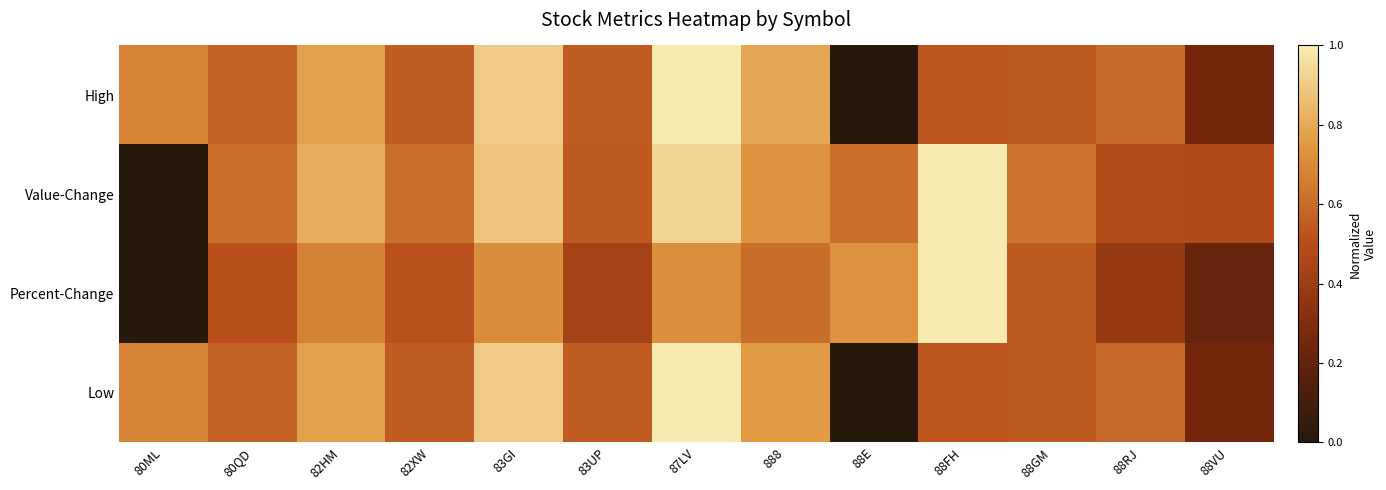

Reading left to right, list all the values displayed in this chart.

High: 80ML=0.7	80QD=0.6	82HM=0.8	82XW=0.6	83GI=0.9	83UP=0.6	87LV=1.0	888=0.8	88E=0.0	88FH=0.5	88GM=0.5	88RJ=0.6	88VU=0.3
Value-Change: 80ML=0.0	80QD=0.6	82HM=0.8	82XW=0.6	83GI=0.9	83UP=0.5	87LV=0.9	888=0.7	88E=0.6	88FH=1.0	88GM=0.6	88RJ=0.5	88VU=0.5
Percent-Change: 80ML=0.0	80QD=0.5	82HM=0.7	82XW=0.5	83GI=0.7	83UP=0.4	87LV=0.7	888=0.6	88E=0.7	88FH=1.0	88GM=0.5	88RJ=0.4	88VU=0.2
Low: 80ML=0.7	80QD=0.6	82HM=0.8	82XW=0.6	83GI=0.9	83UP=0.6	87LV=1.0	888=0.8	88E=0.0	88FH=0.5	88GM=0.5	88RJ=0.6	88VU=0.3